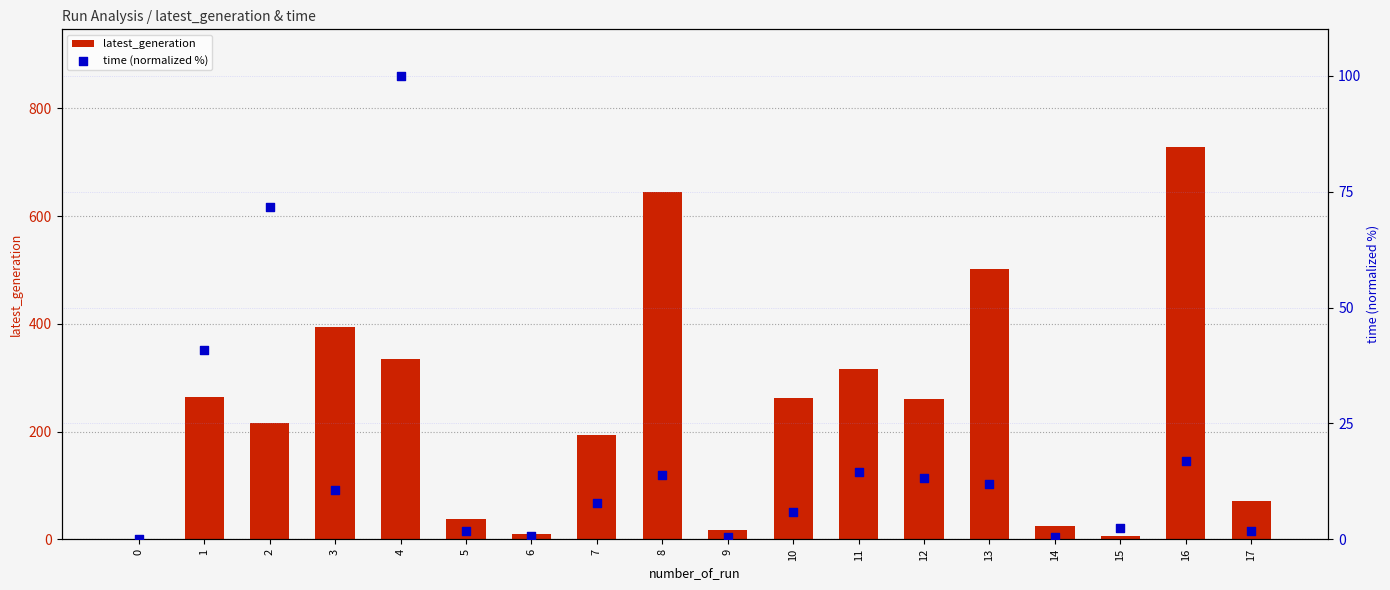

What are all the series names shown in the legend?

latest_generation, time (normalized %)